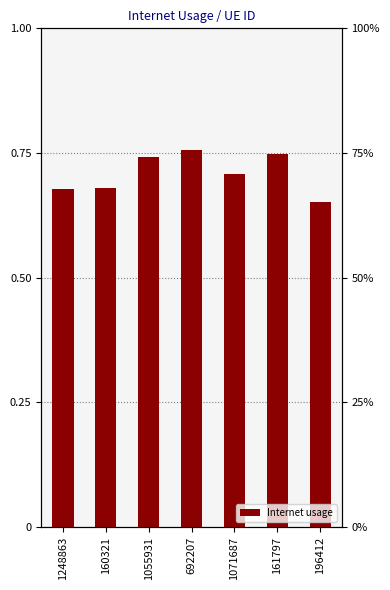

Between 692207 and 160321, which is larger?

692207